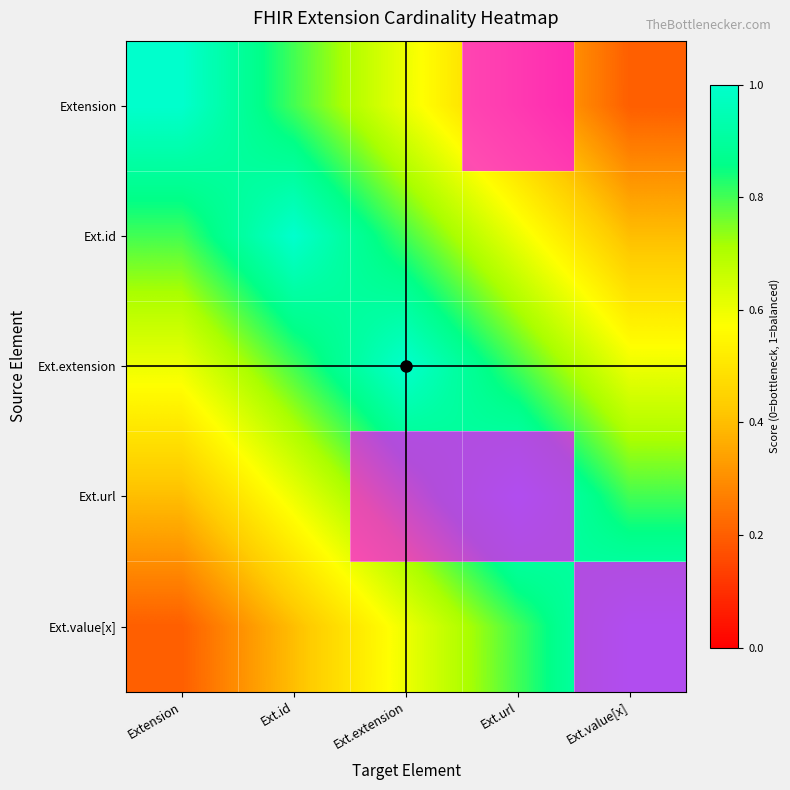

List the labels in order of Extension value, smallest first.

Extension, Ext.id, Ext.extension, Ext.value[x], Ext.url